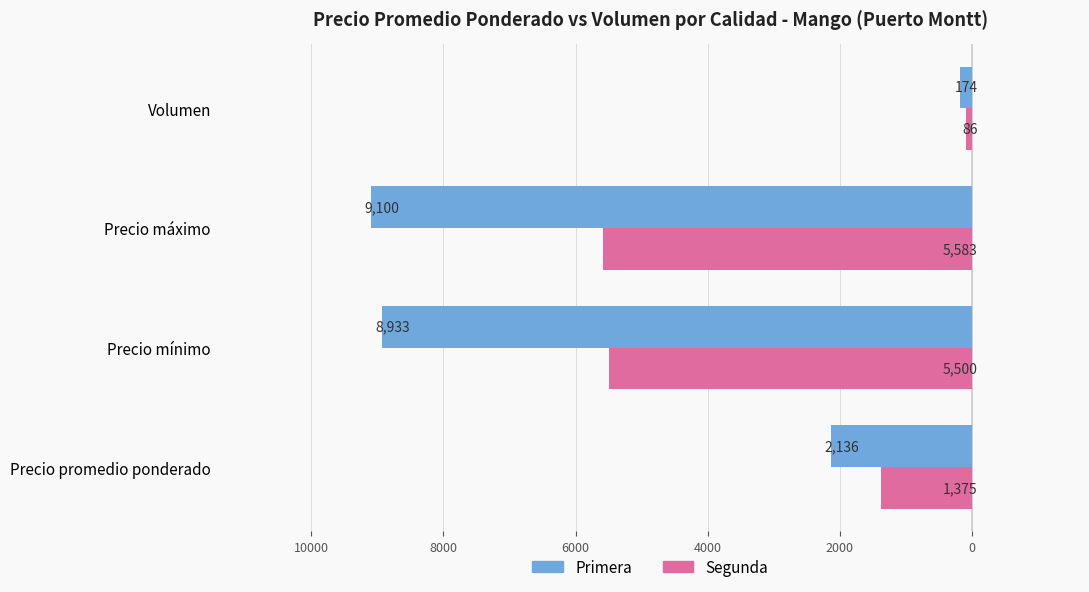

List the labels in order of Primera value, largest first.

Precio máximo, Precio mínimo, Precio promedio ponderado, Volumen